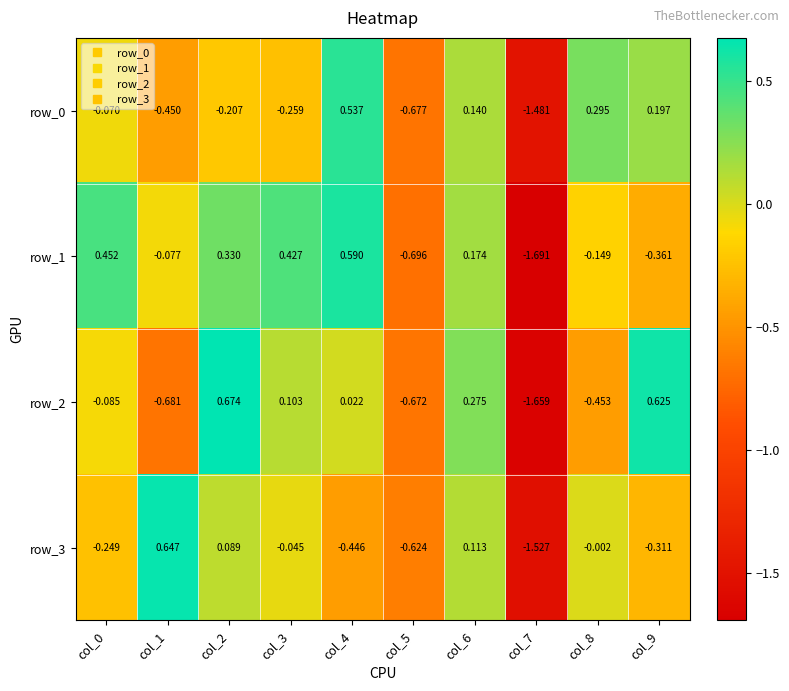

At which category does the chart reach its peak across all series?

col_2